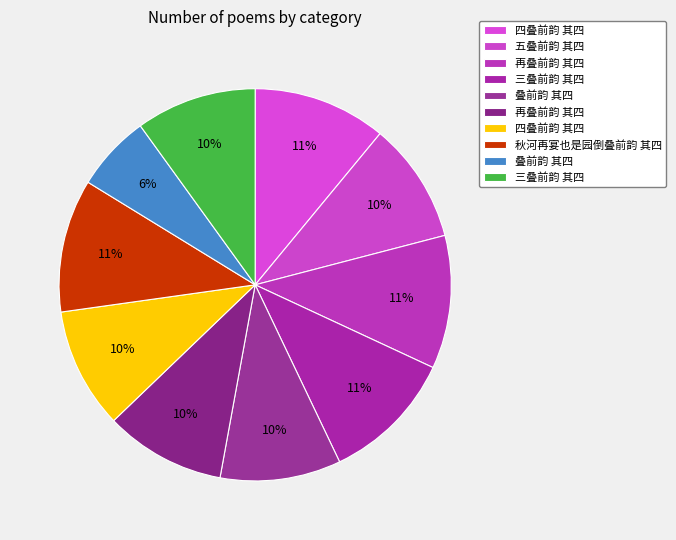

What is the smallest slice in the pie chart?

叠前韵 其四